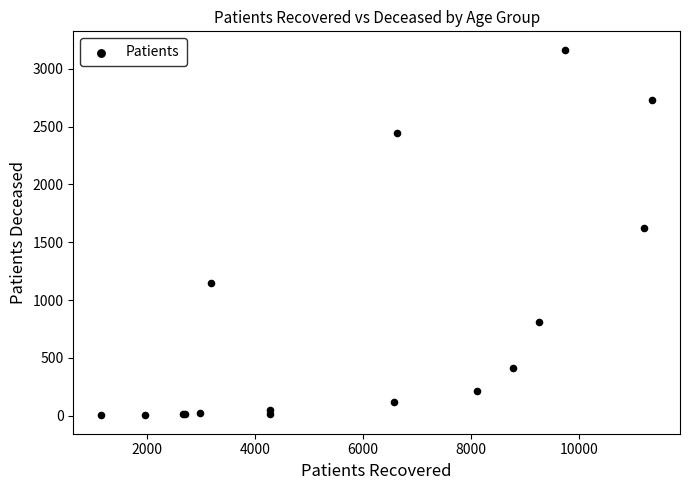

What Y value in the scatter plot is closest to 1584?

1627